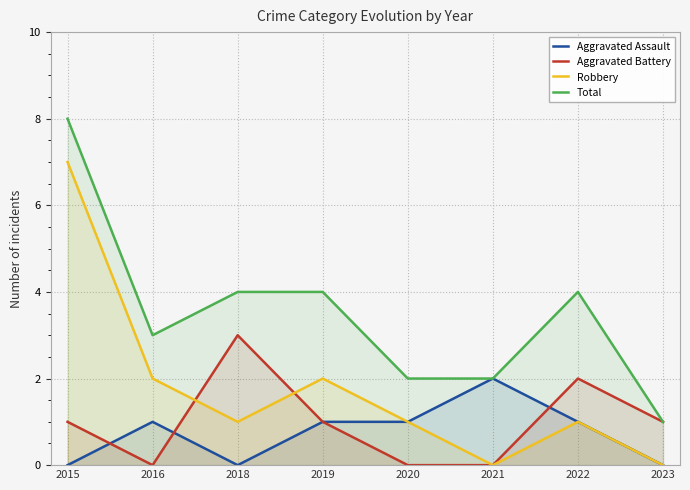

What are all the series names shown in the legend?

Aggravated Assault, Aggravated Battery, Robbery, Total